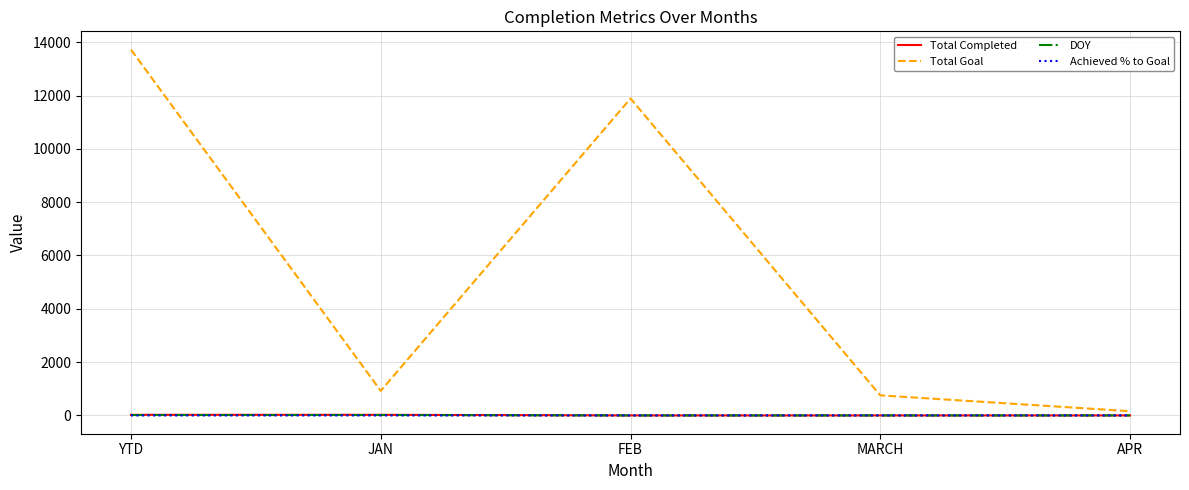

How many lines are shown in the chart?

4